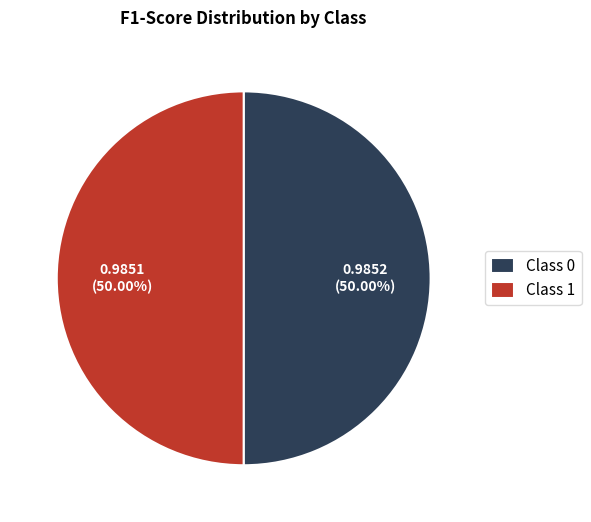

Is the sum of Class 0 and Class 1 greater than half?

Yes